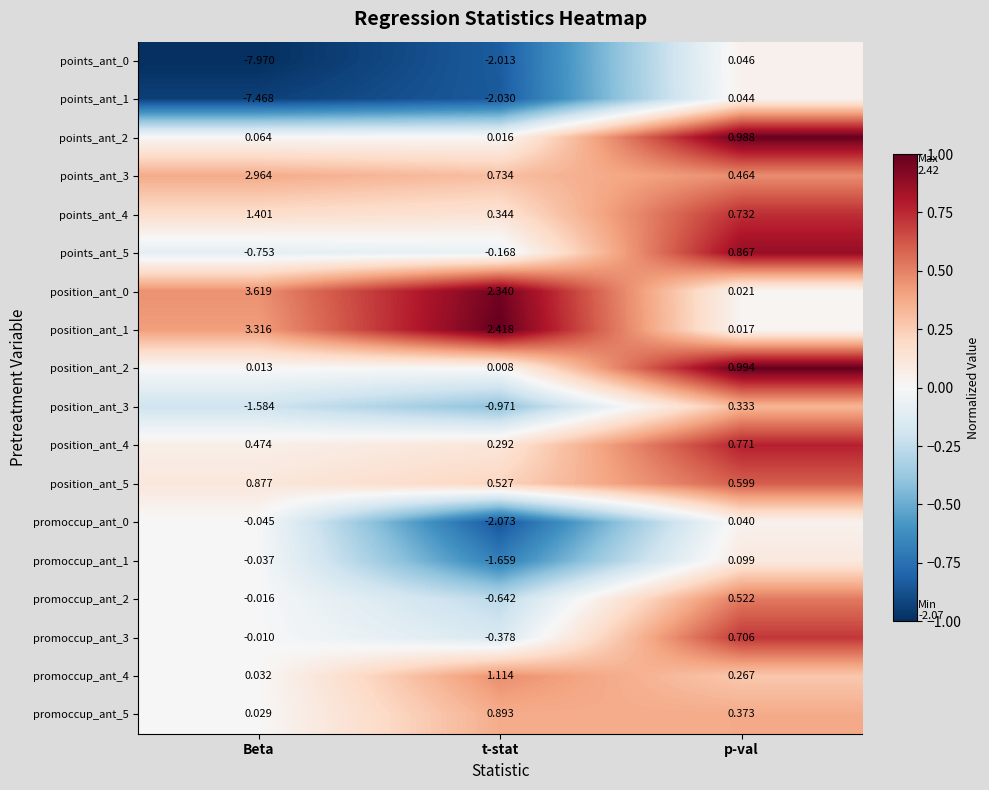

Rank the categories by promoccup_ant_0 value from lowest to highest.

t-stat, Beta, p-val